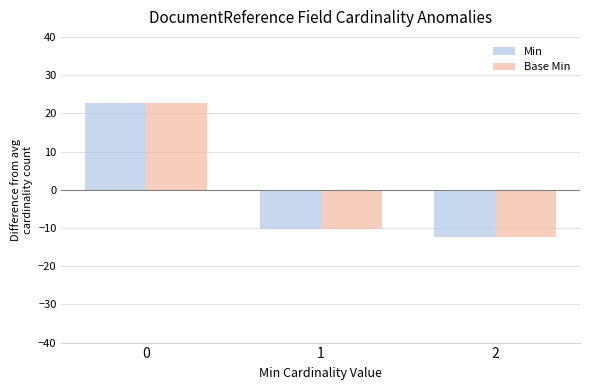

What is the value of the Min bar at the 1st from the left?

22.7